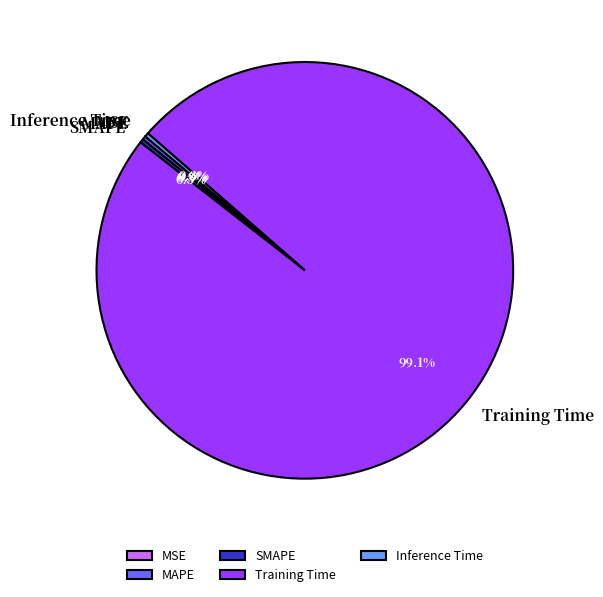

Does MAPE represent more than half of the total?

No